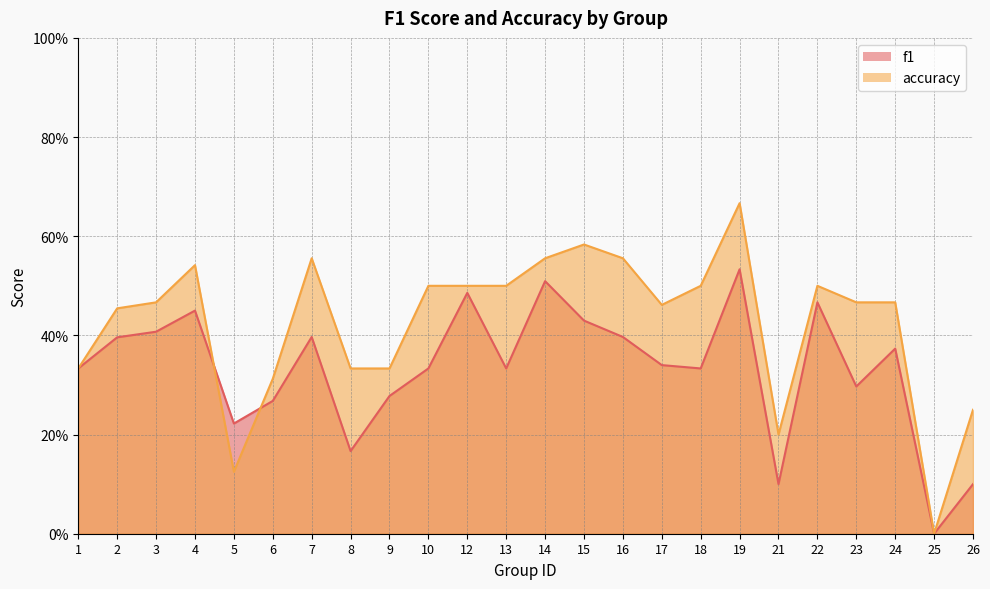

Rank the series by their maximum value, from highest to lowest.

accuracy, f1